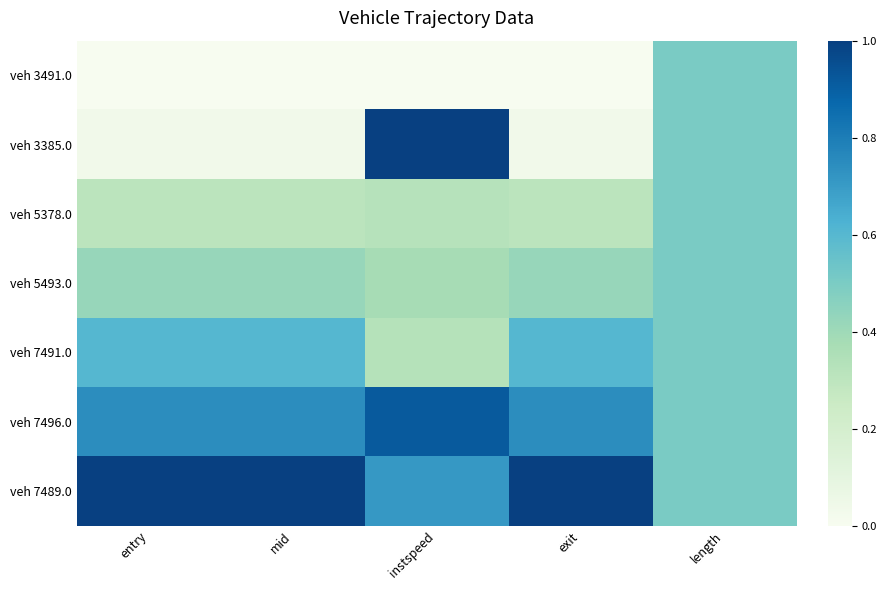

How many data points does each series have?

5